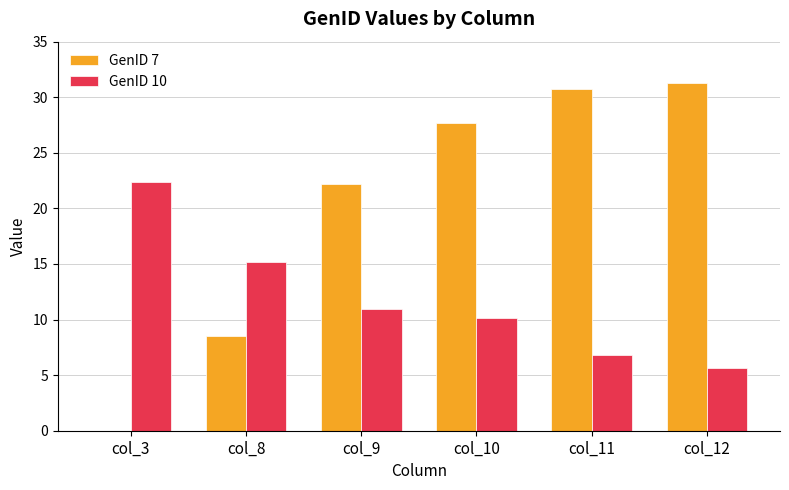

Reading left to right, list all the values displayed in this chart.

GenID 7: col_3=0.0	col_8=8.5	col_9=22.2	col_10=27.7	col_11=30.7	col_12=31.3
GenID 10: col_3=22.4	col_8=15.2	col_9=11.0	col_10=10.1	col_11=6.8	col_12=5.6